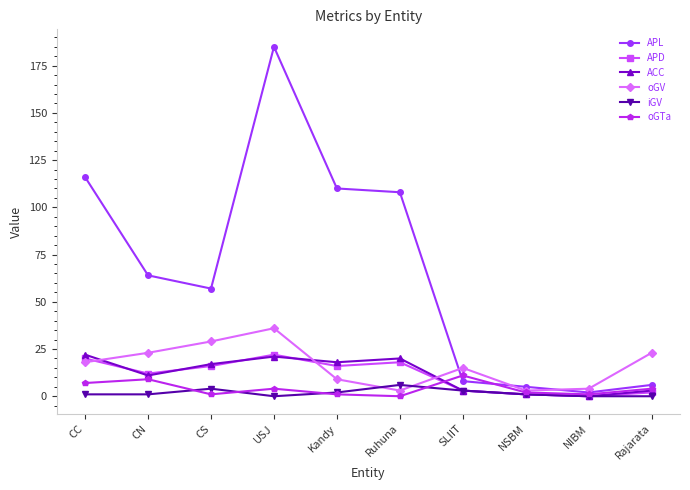

At which category is the sum across all series the highest?

USJ